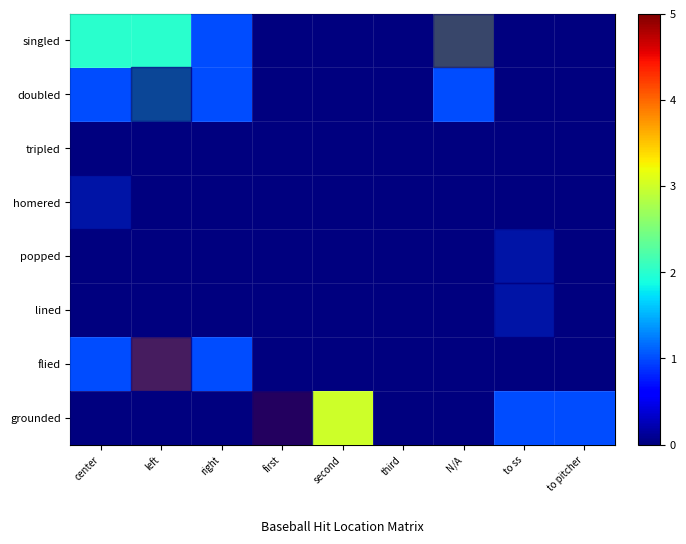

List the series in order of their peak value, highest first.

grounded, flied, singled, doubled, homered, popped, lined, tripled